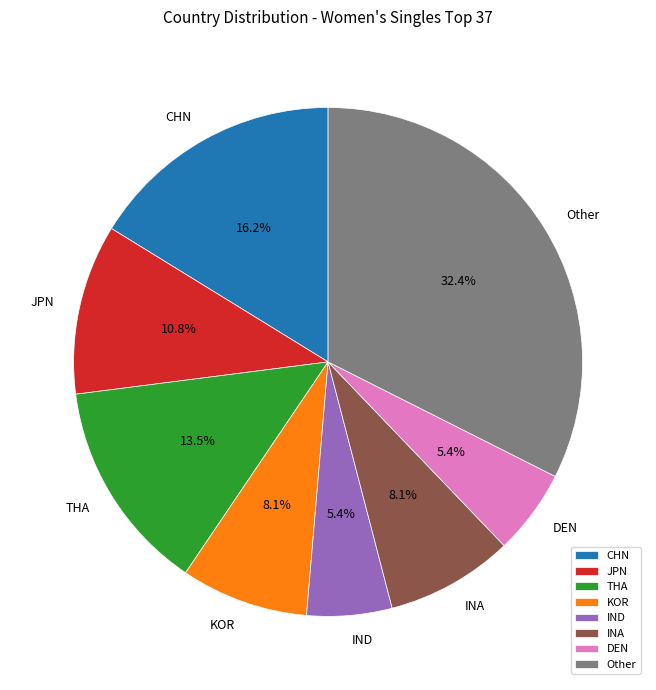

To the nearest percent, what is the difference between the largest and smallest slice percentages?

27%